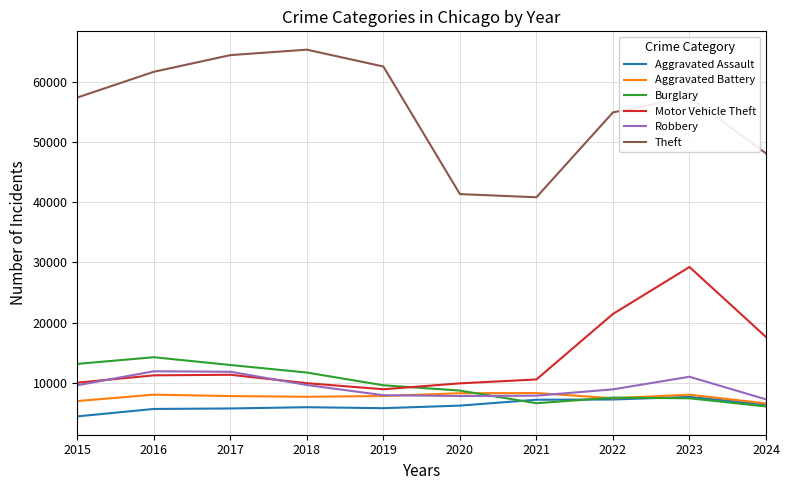

What is the total value across all series at 2016?

112956